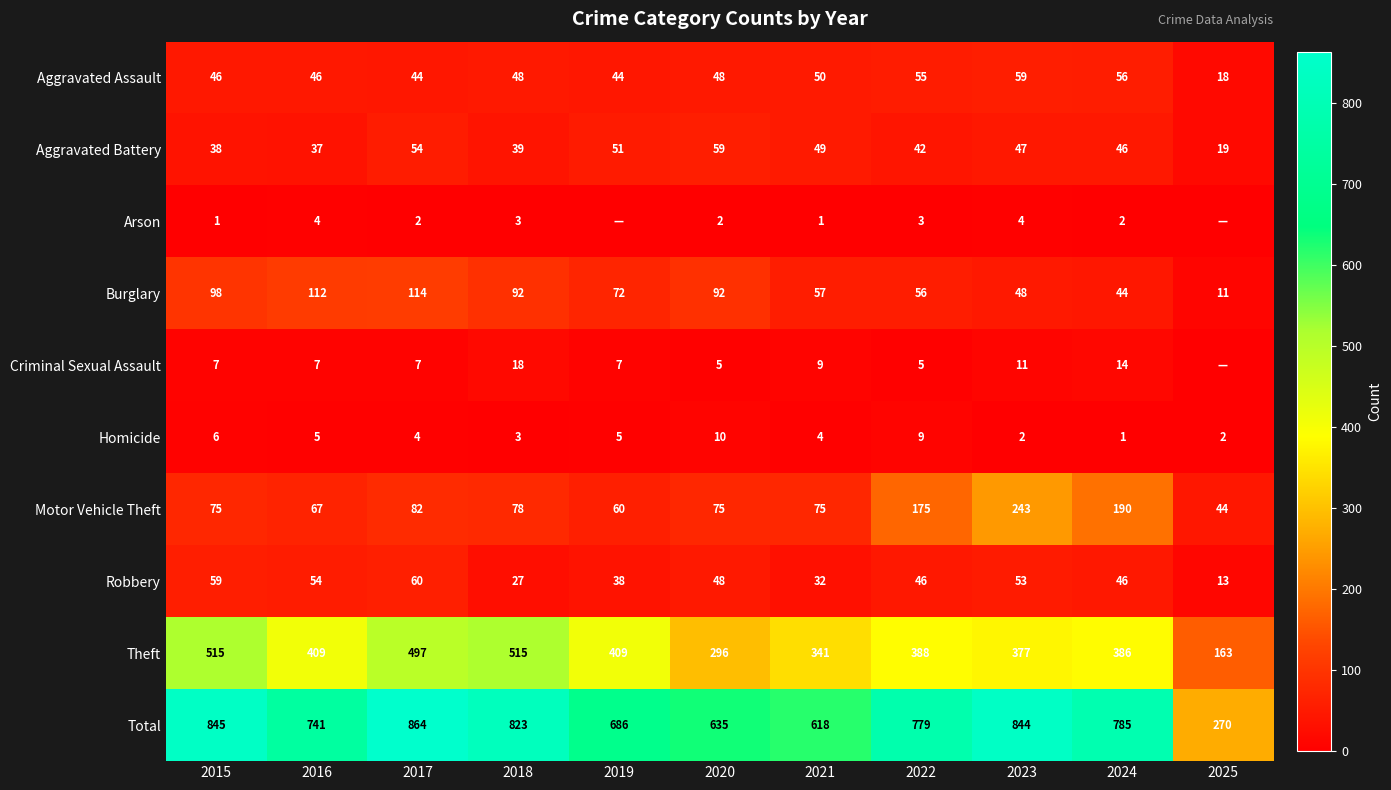

Rank the categories by Aggravated Battery value from highest to lowest.

2020, 2017, 2019, 2021, 2023, 2024, 2022, 2018, 2015, 2016, 2025